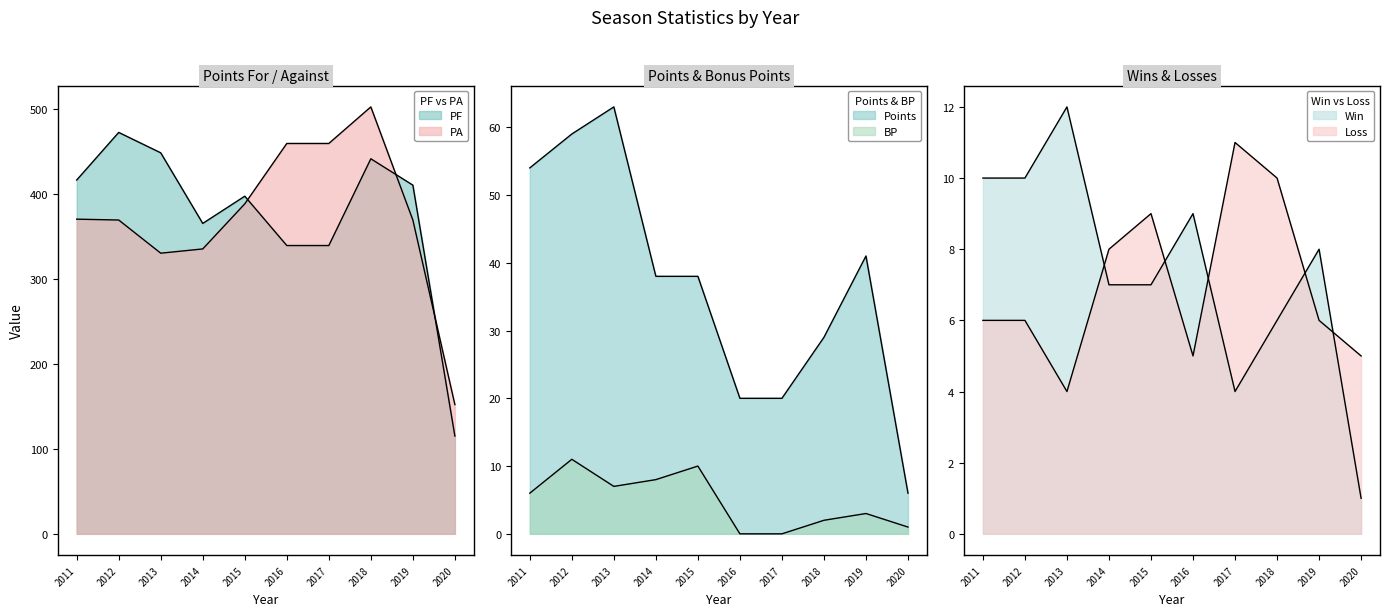

Which series has the widest spread of values?

PF